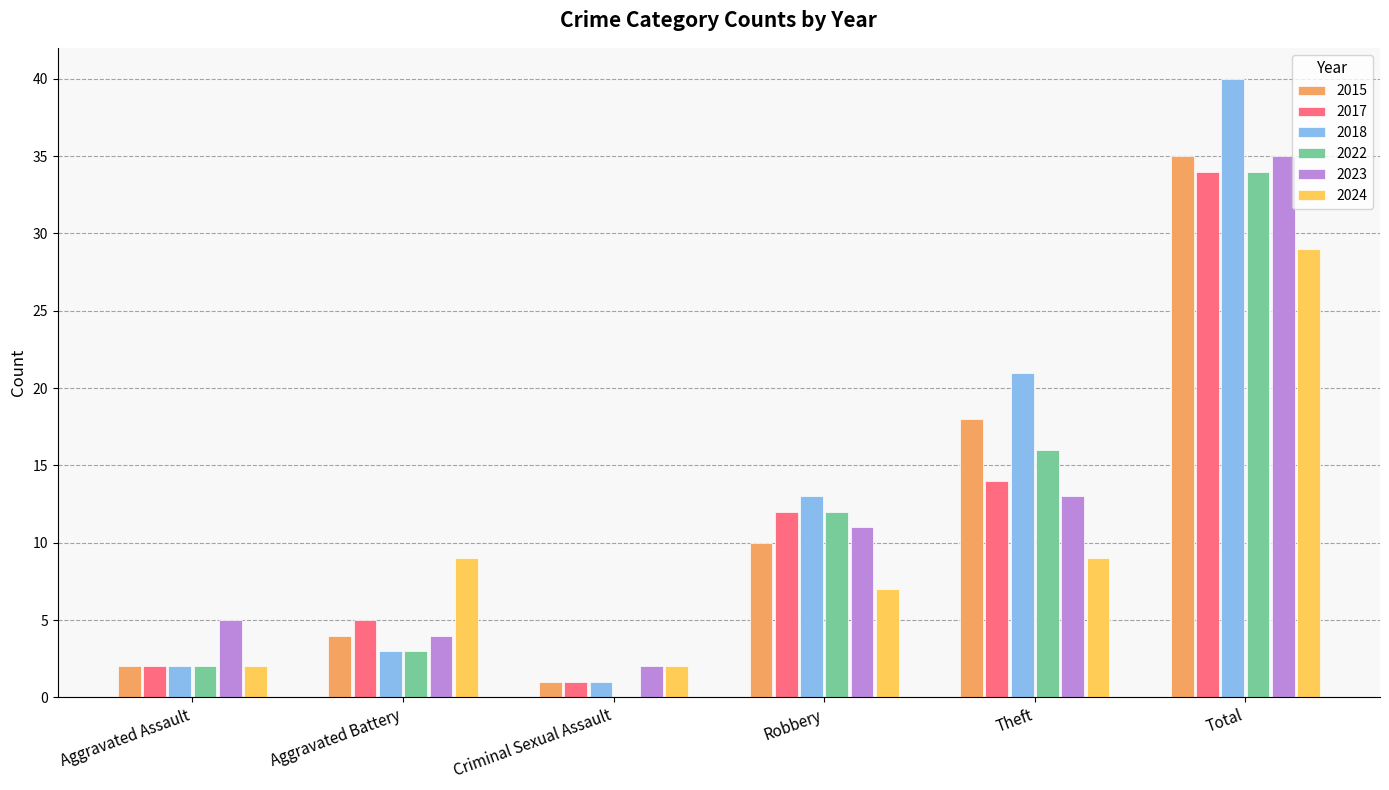

How many categories are shown in the chart?

6